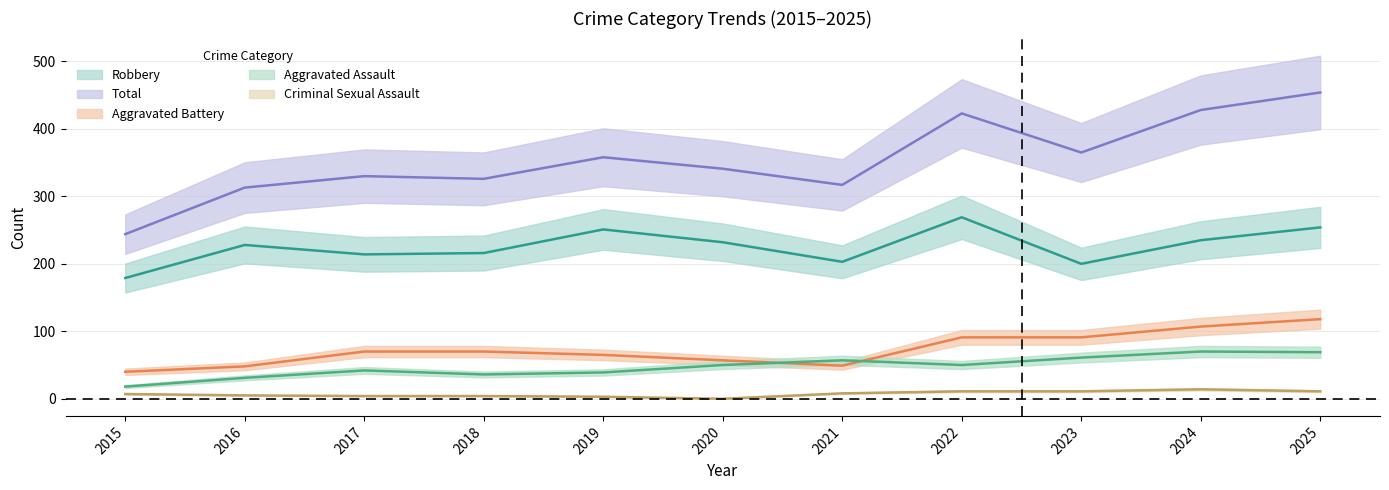

What is the difference between the second highest and minimum values in the Aggravated Assault series?

51